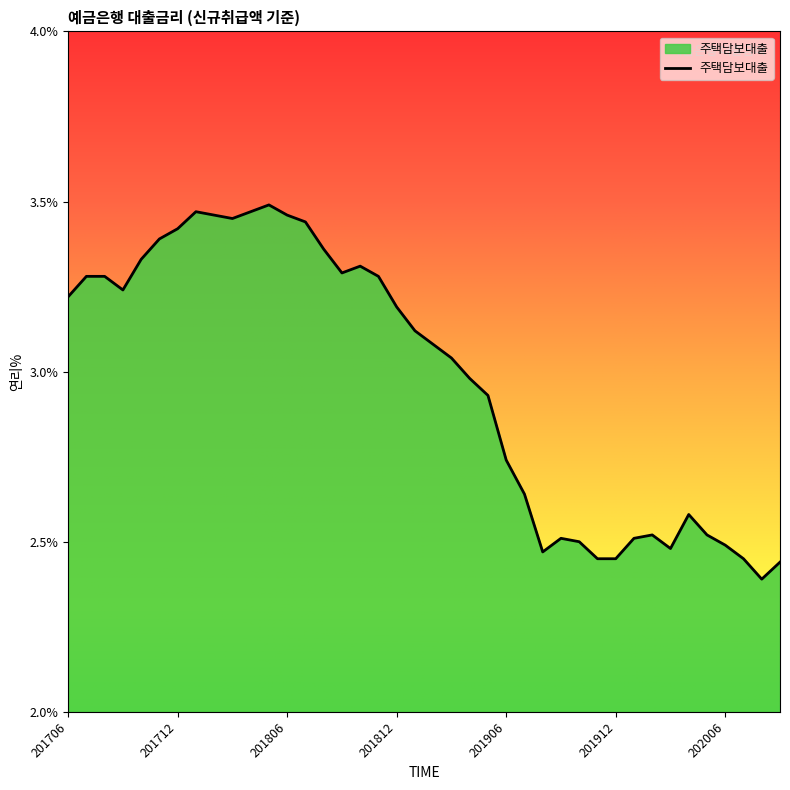

What is the sum of all values?

119.1